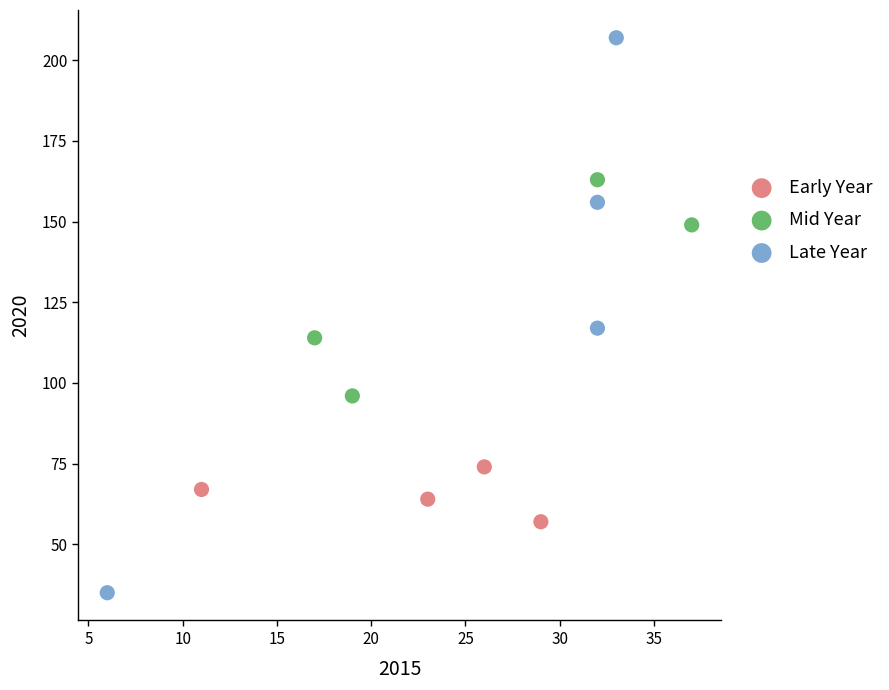

Which series reaches the minimum Y coordinate?

Late Year